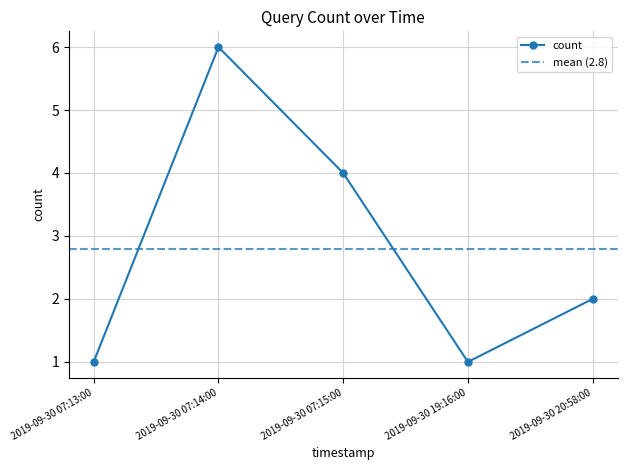

At which category does the data reach its first local valley?

2019-09-30 19:16:00